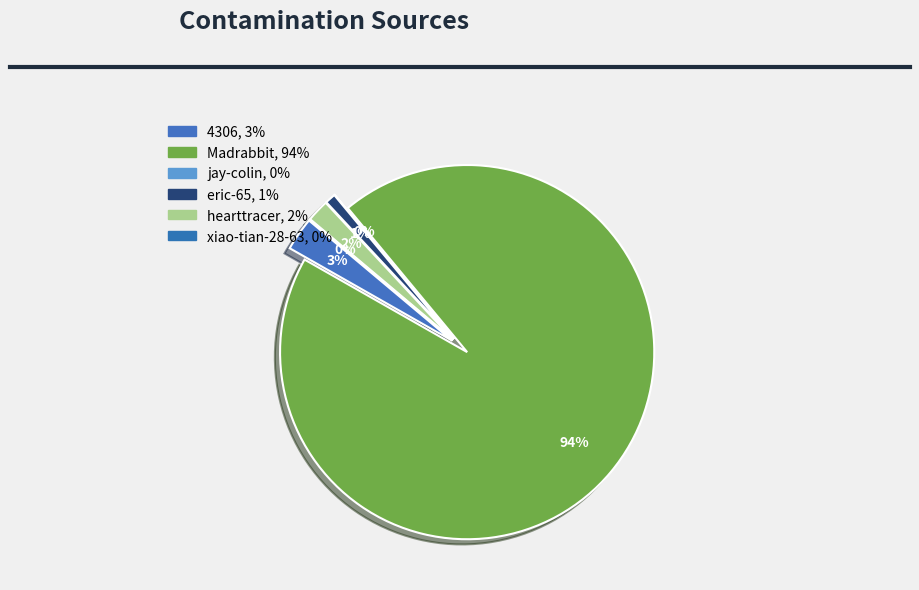

What is the largest slice in the pie chart?

Madrabbit